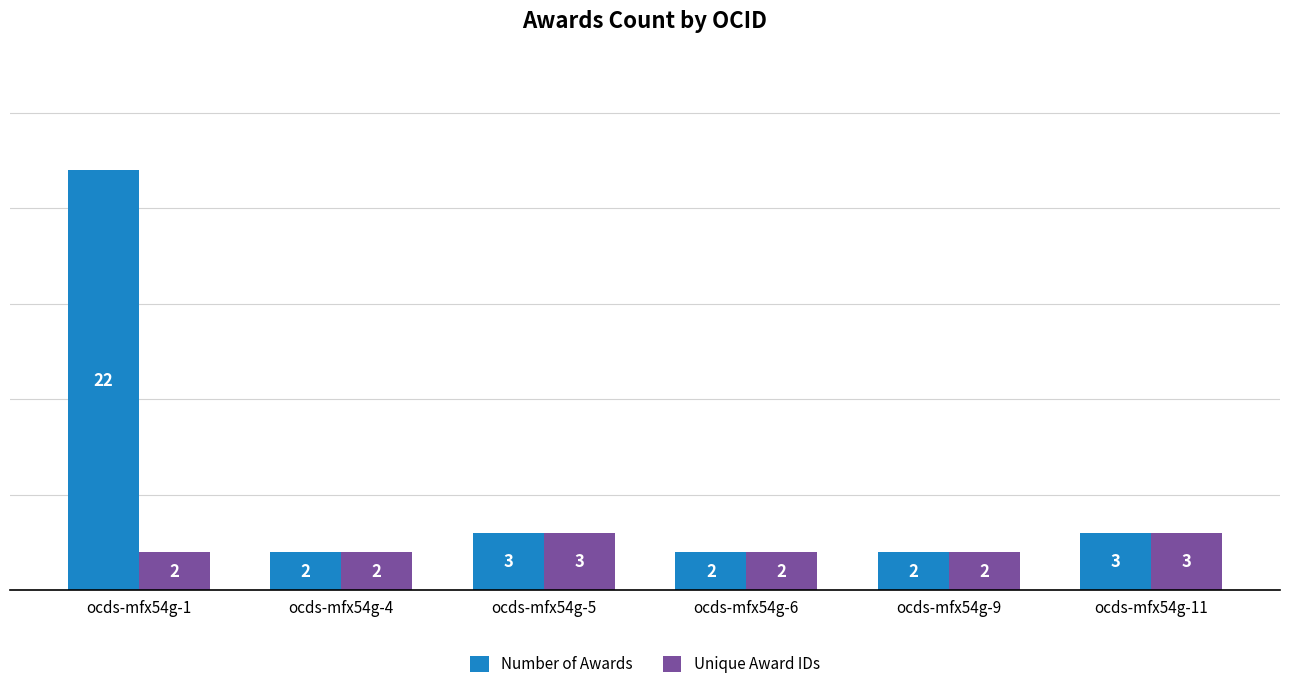

Rank the series by their maximum value, from lowest to highest.

Unique Award IDs, Number of Awards